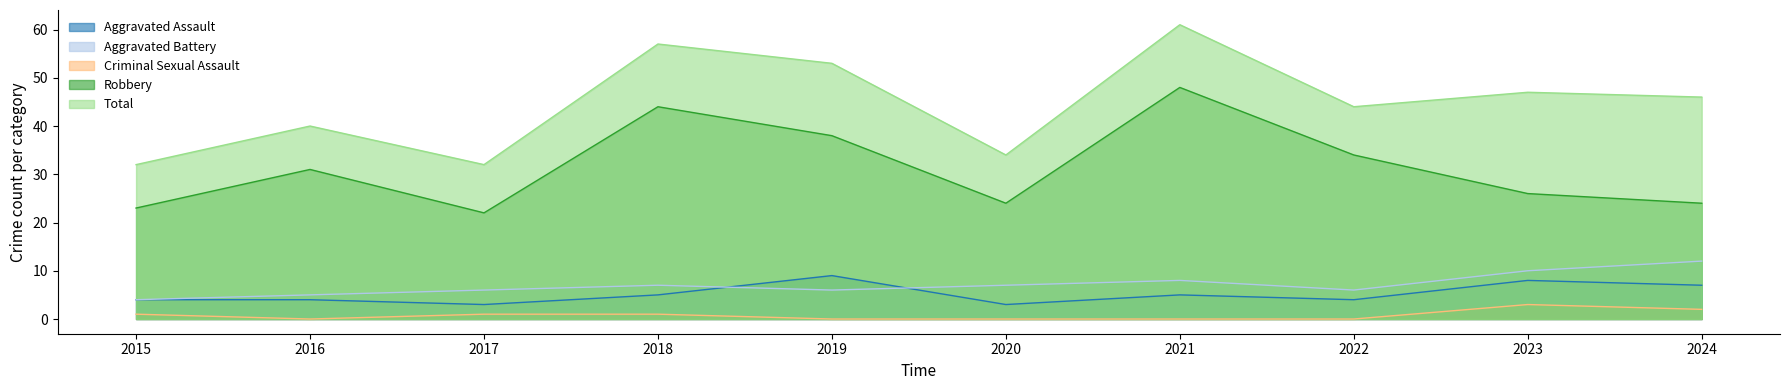

What is the greatest value displayed?

61